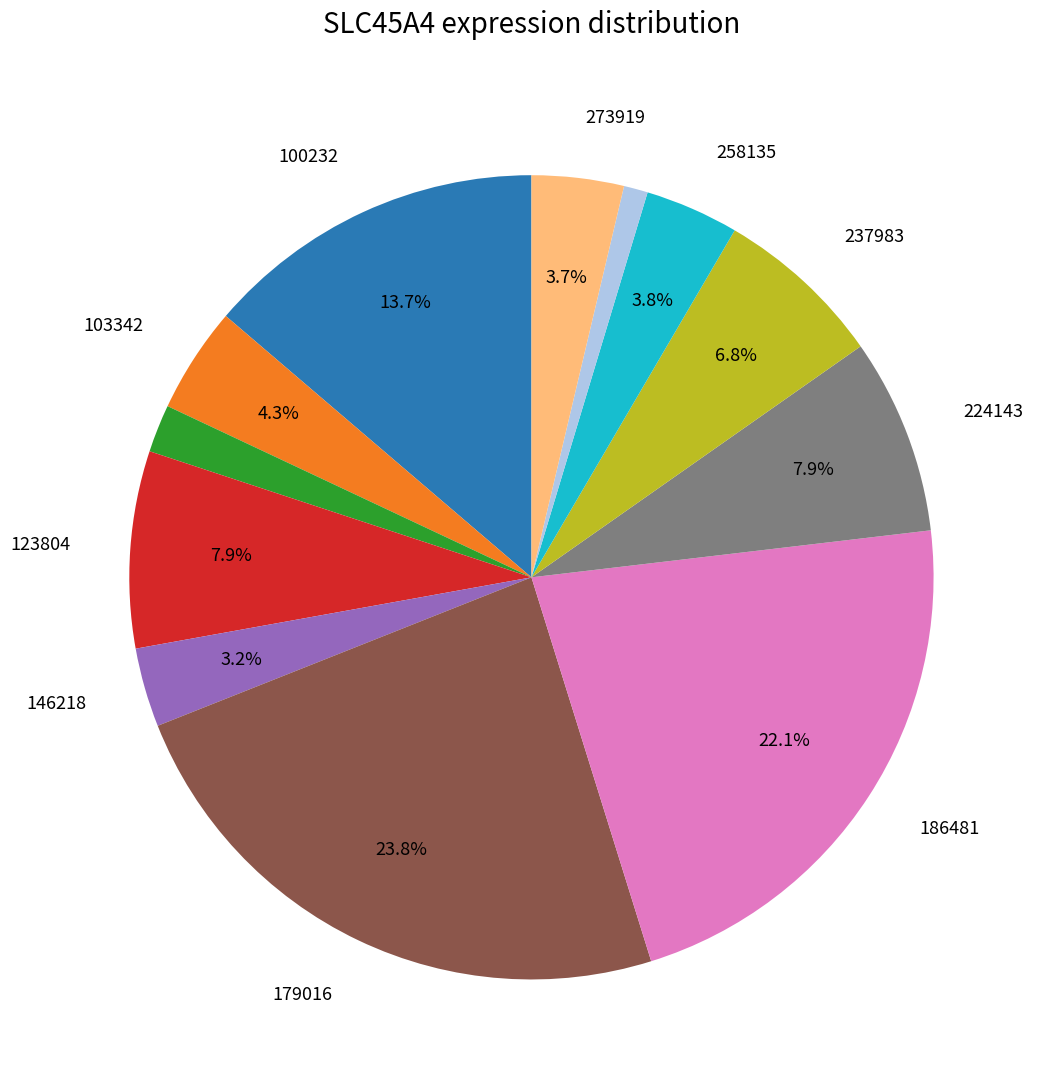

Count the number of slices in the pie.

12